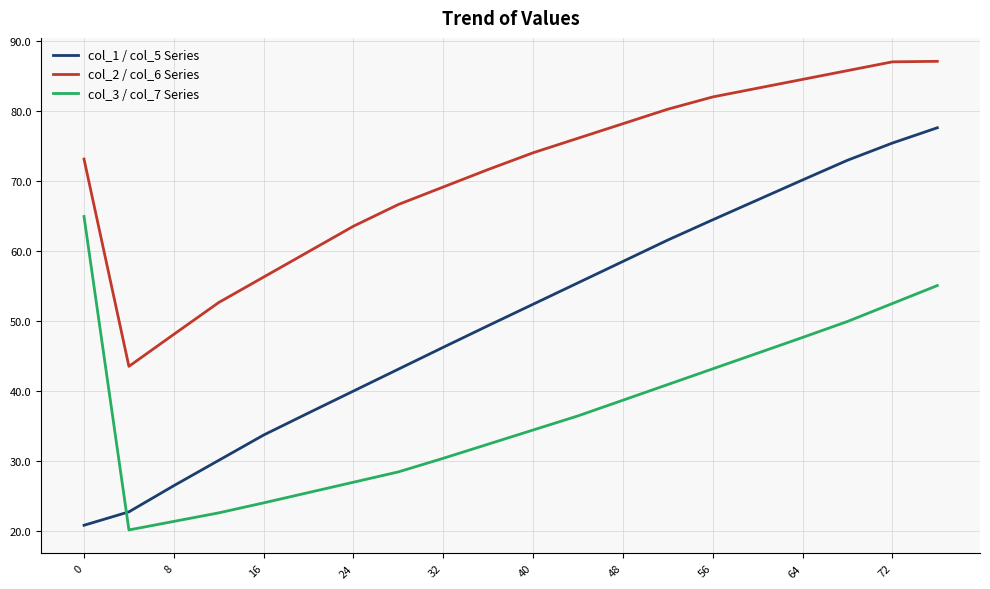

How many times do col_3 / col_7 Series and col_1 / col_5 Series cross each other?

1